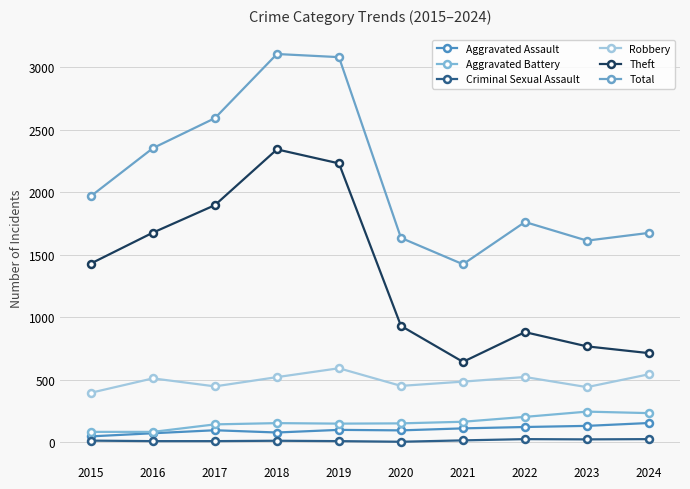

What is the average value of the Theft series?

1350